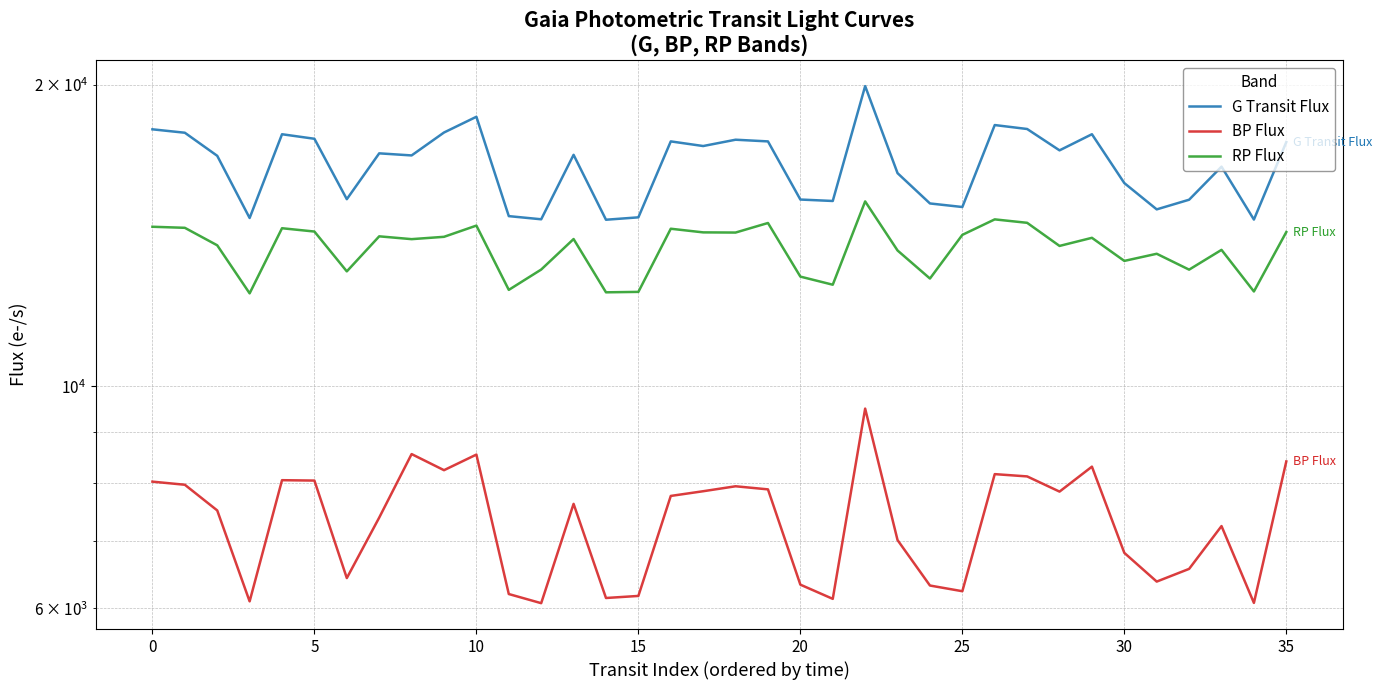

Which series has the largest range (max minus min)?

G Transit Flux